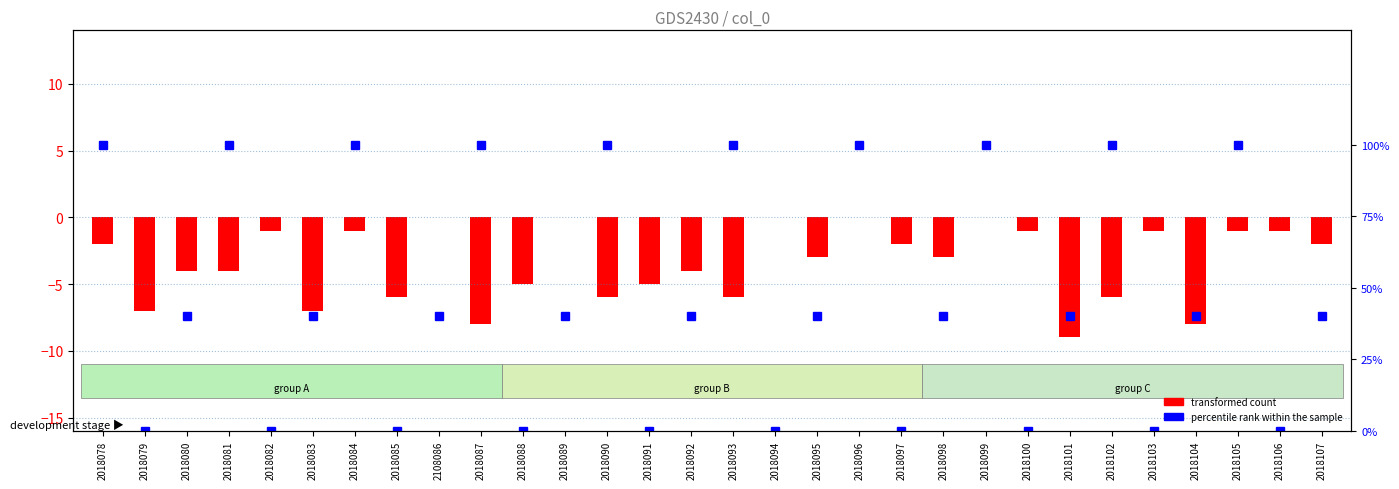

What is the label of the 18th bar from the right?

2018090